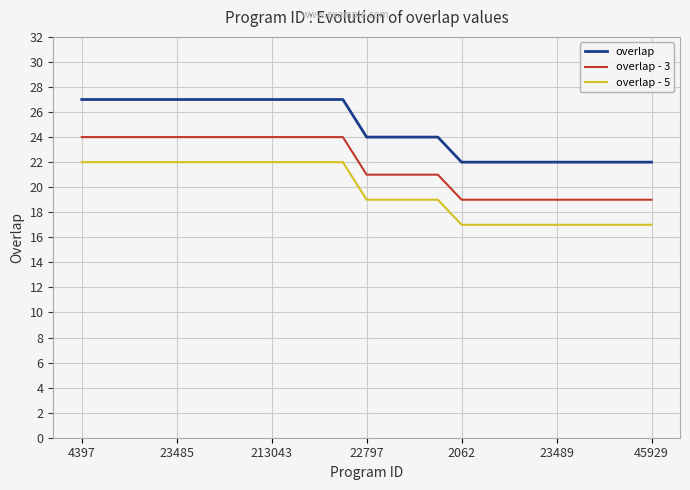

What is the difference between the maximum and minimum values in the overlap - 3 series?

5